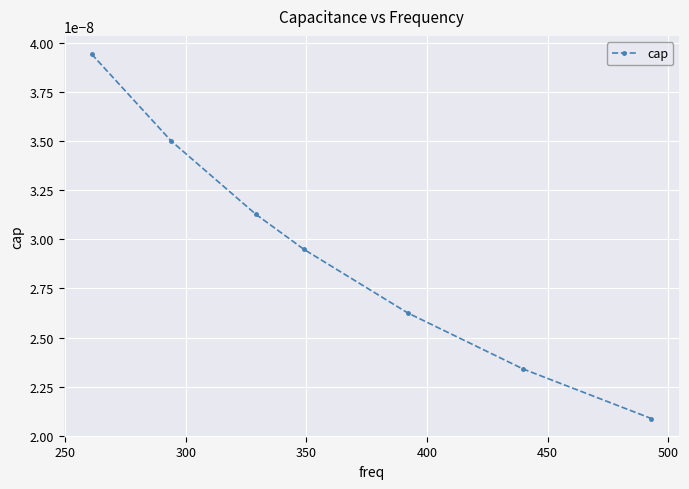

True or false: there are more than 2 points higher than both neighbors.

False